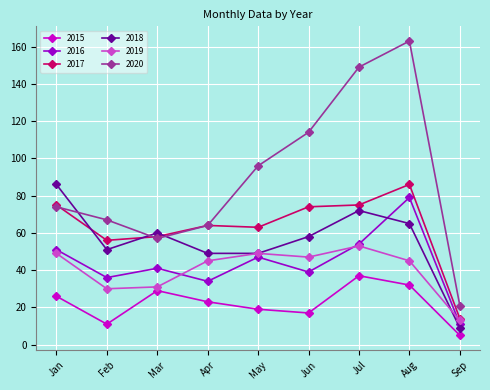

How many lines are shown in the chart?

6